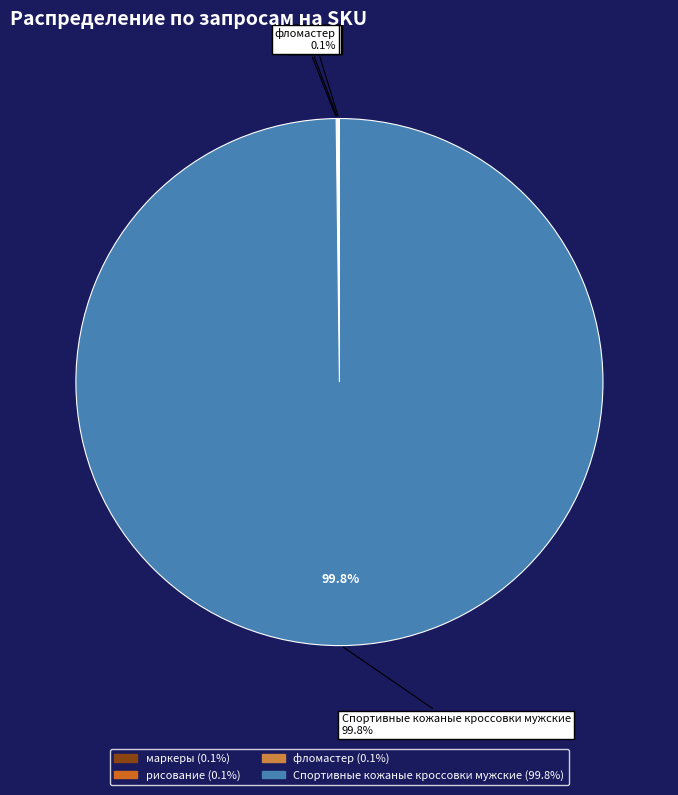

What is the smallest slice in the pie chart?

маркеры